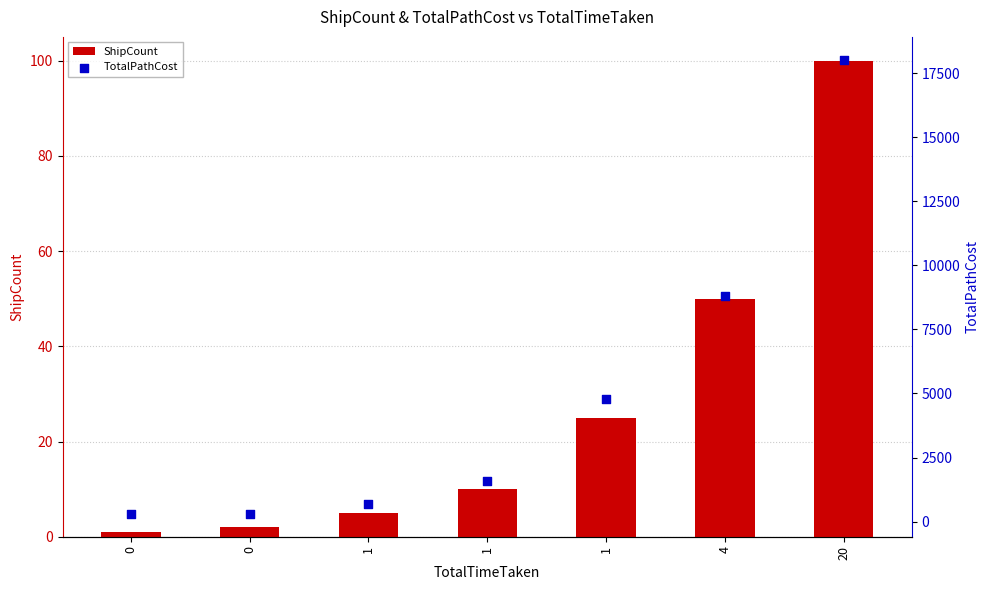

Which series reaches the minimum Y coordinate?

ShipCount